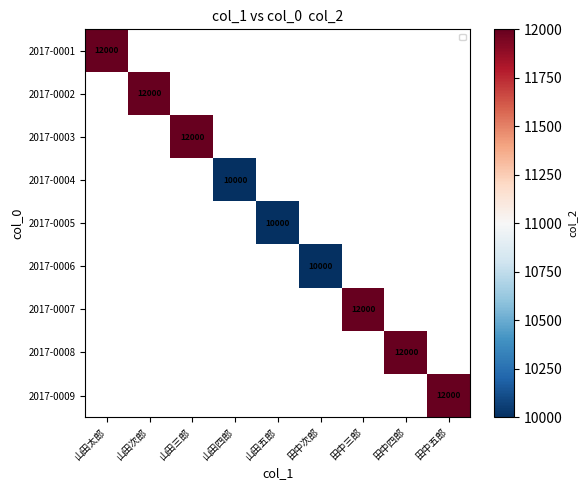

What is the greatest value displayed?

12000.0